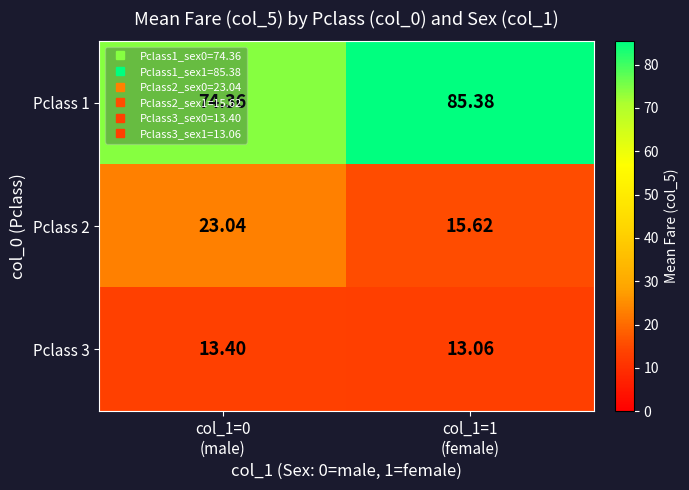

How many distinct data groups are displayed?

3